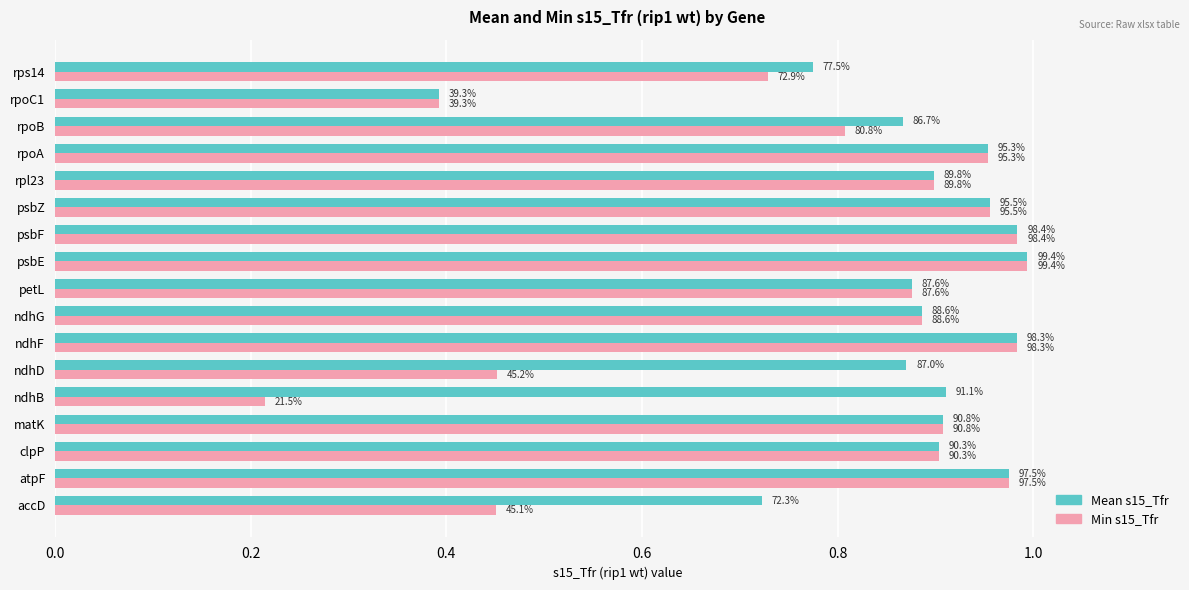

What are all the series names shown in the legend?

Mean s15_Tfr, Min s15_Tfr